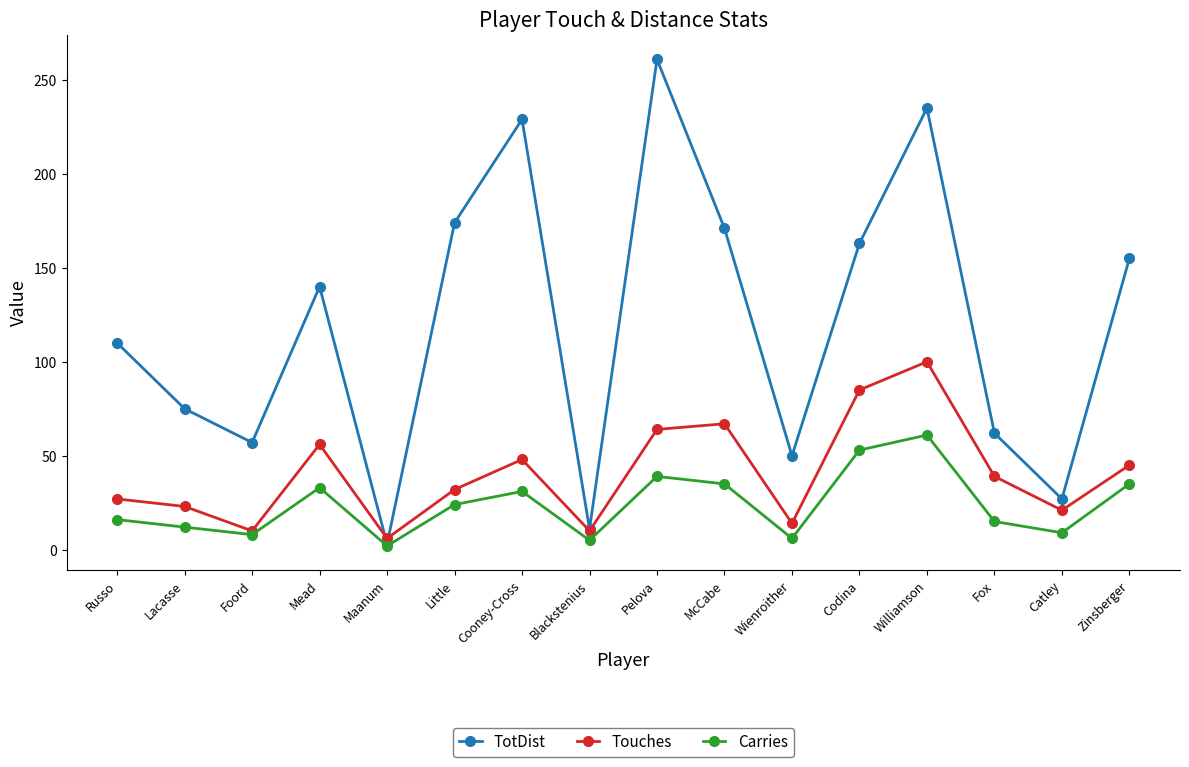

What value does the Touches series have at Lacasse, to the nearest 5?

25